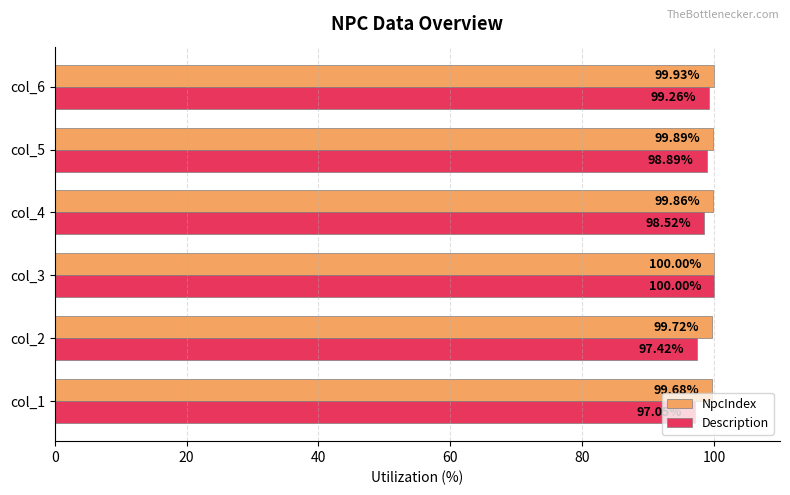

What is the difference between the maximum and minimum values in the NpcIndex series?

0.3